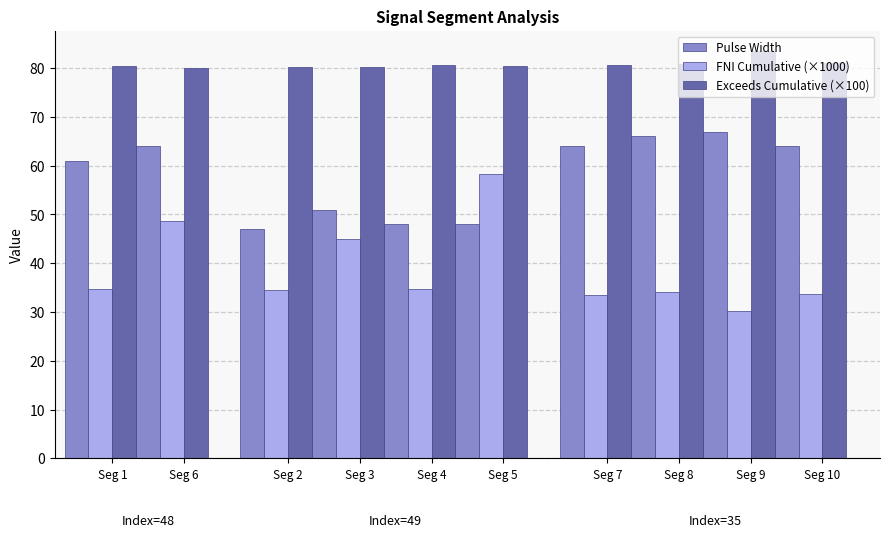

Count the Point_Exceeds_Cumulative_Value values in the range 0 to 1.

10